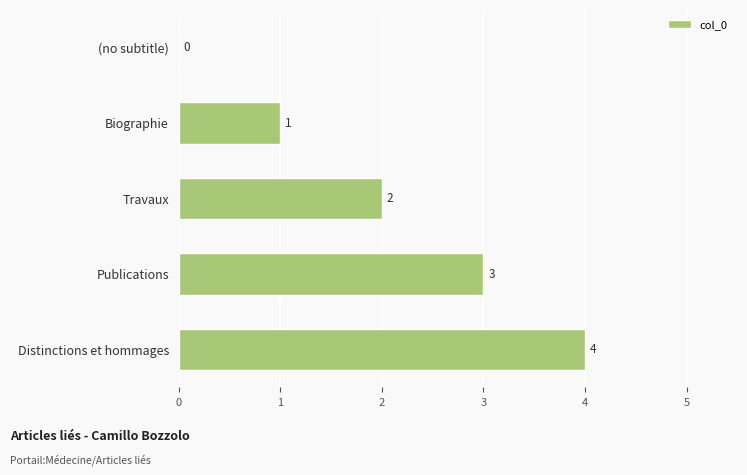

How many series are shown in this chart?

1